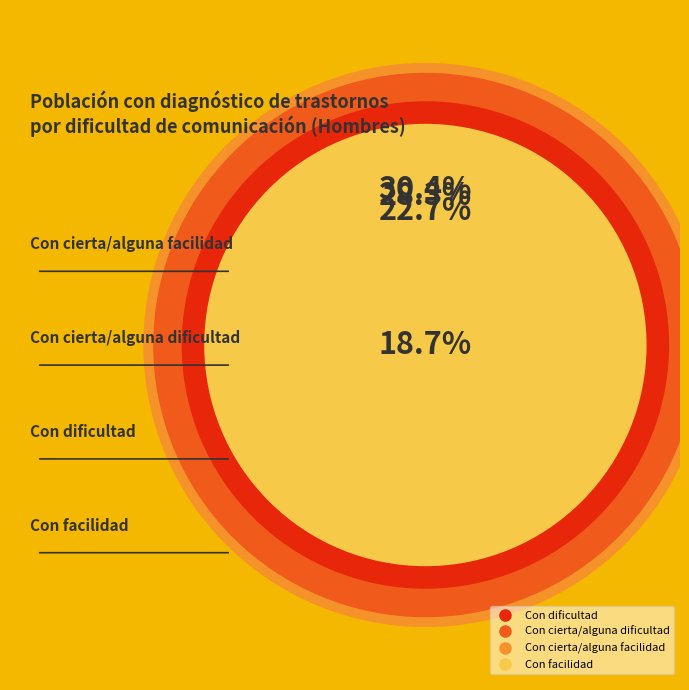

Does Con facilidad represent more than half of the total?

No